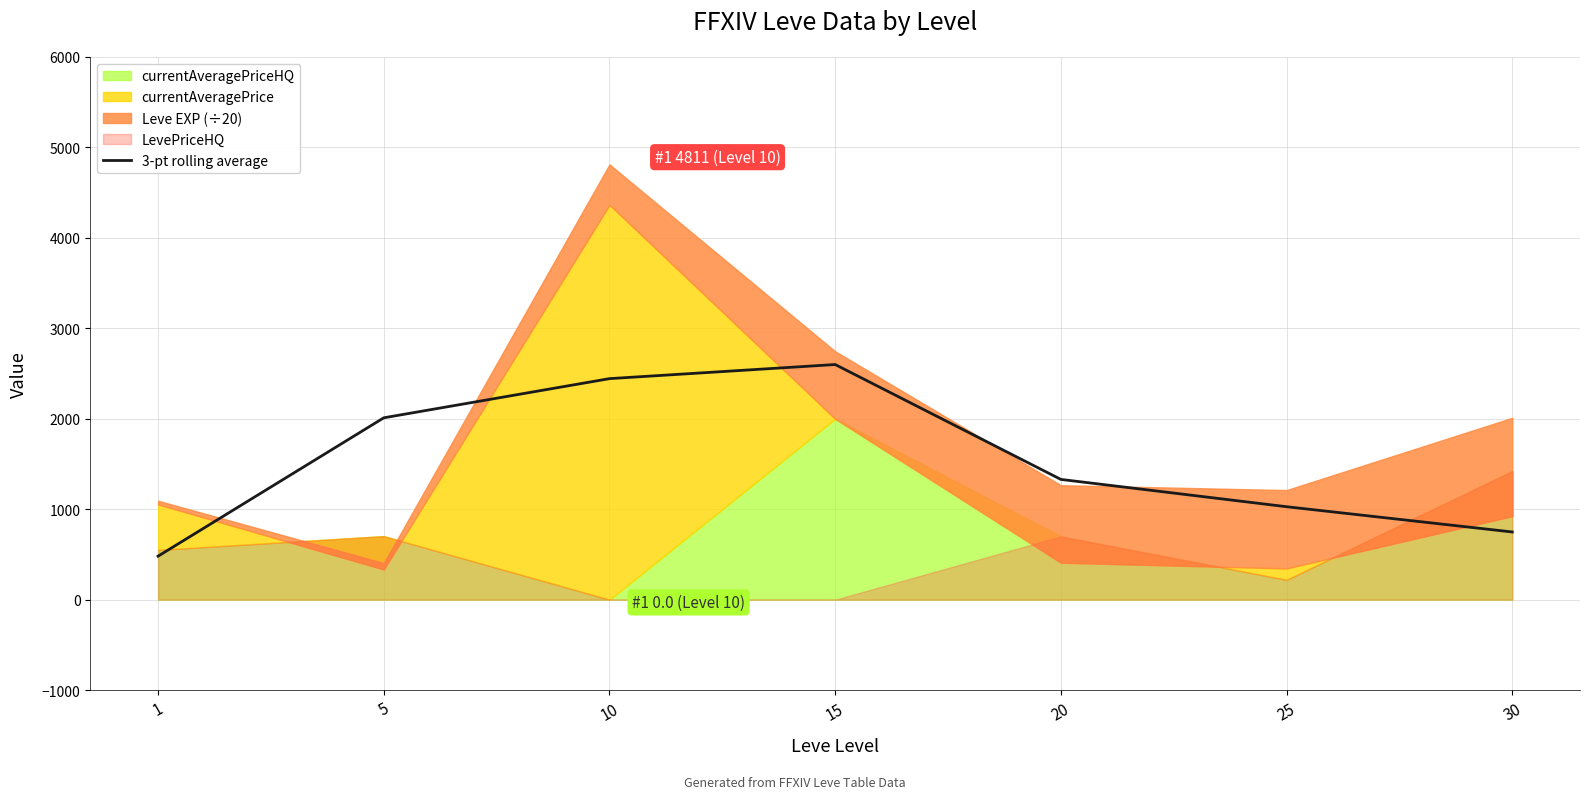

What is the approximate value at 20?

1329.1